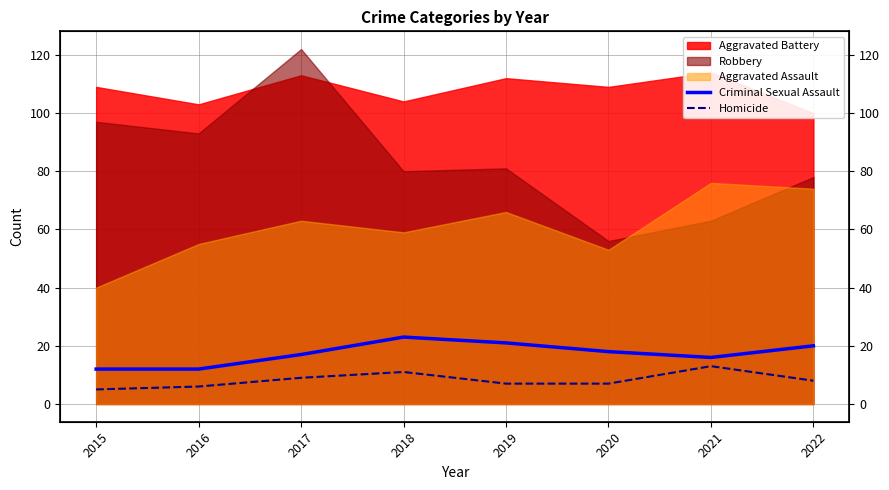

Between 2016 and 2021, which is larger?

2021